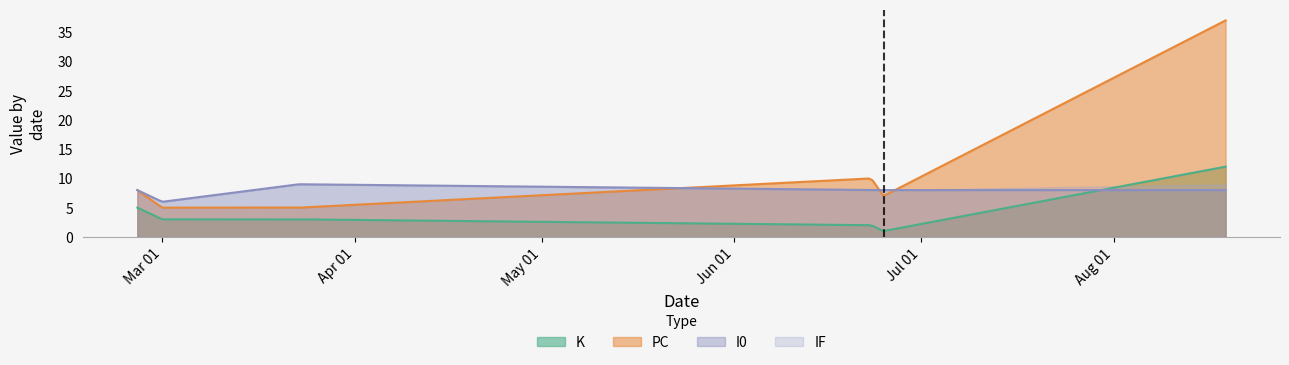

Which series ends up on top after the final intersection of PC and I0?

PC